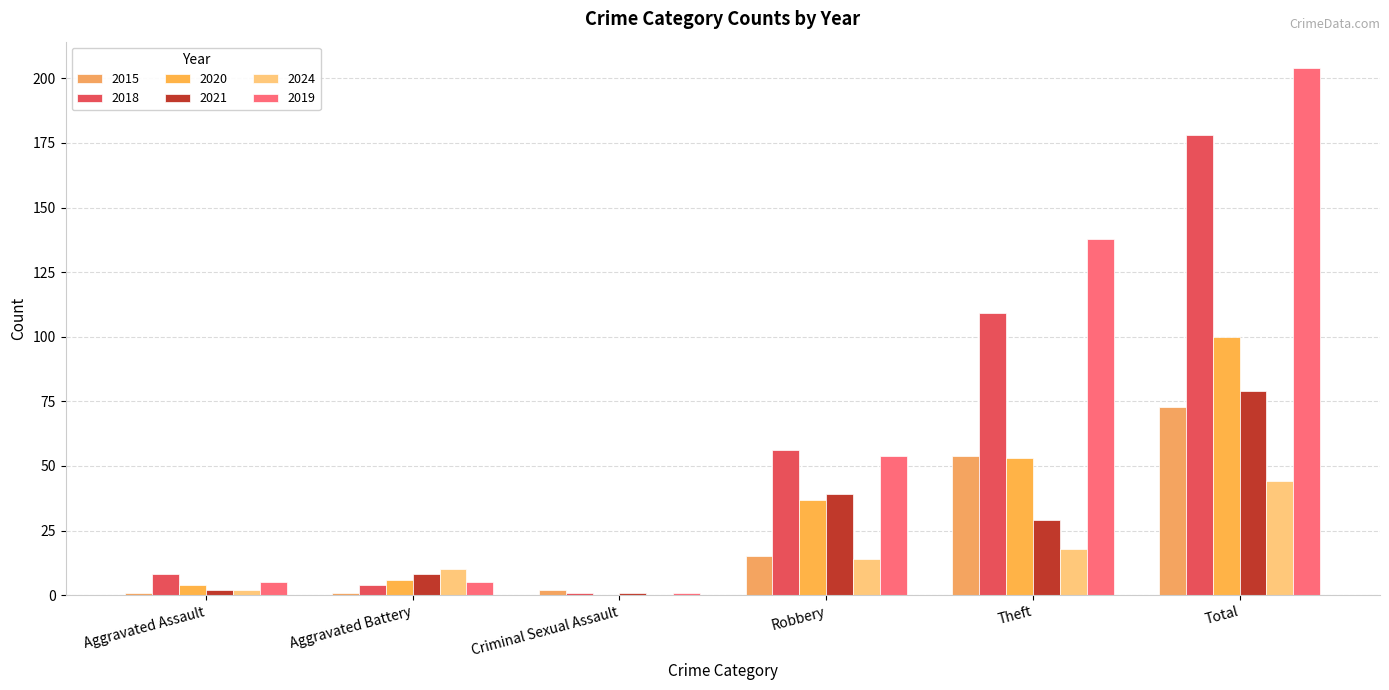

Are the bars horizontal?

No